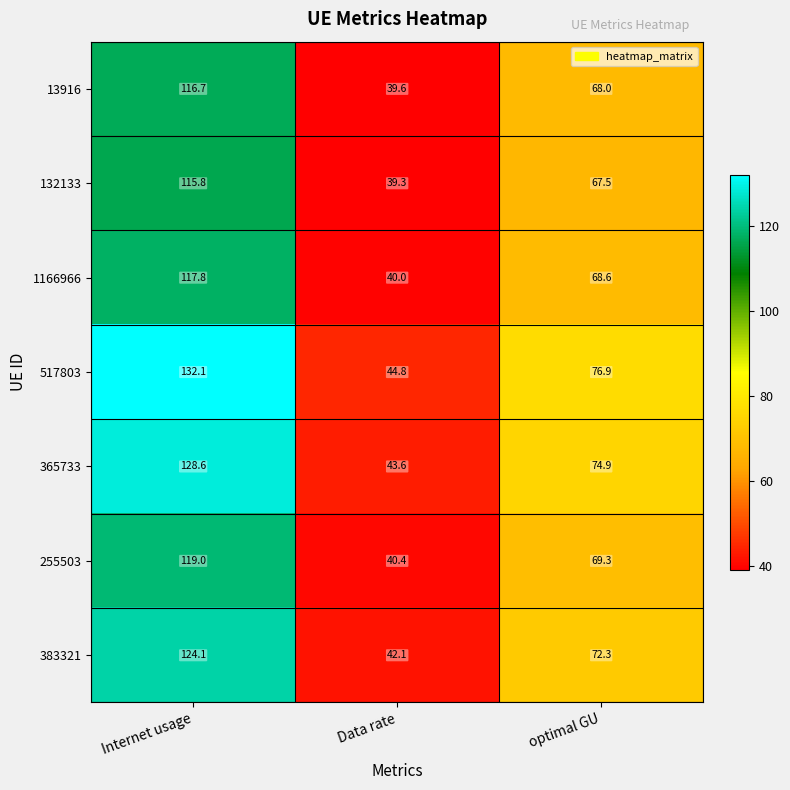

What is the maximum value for 517803?

132.1